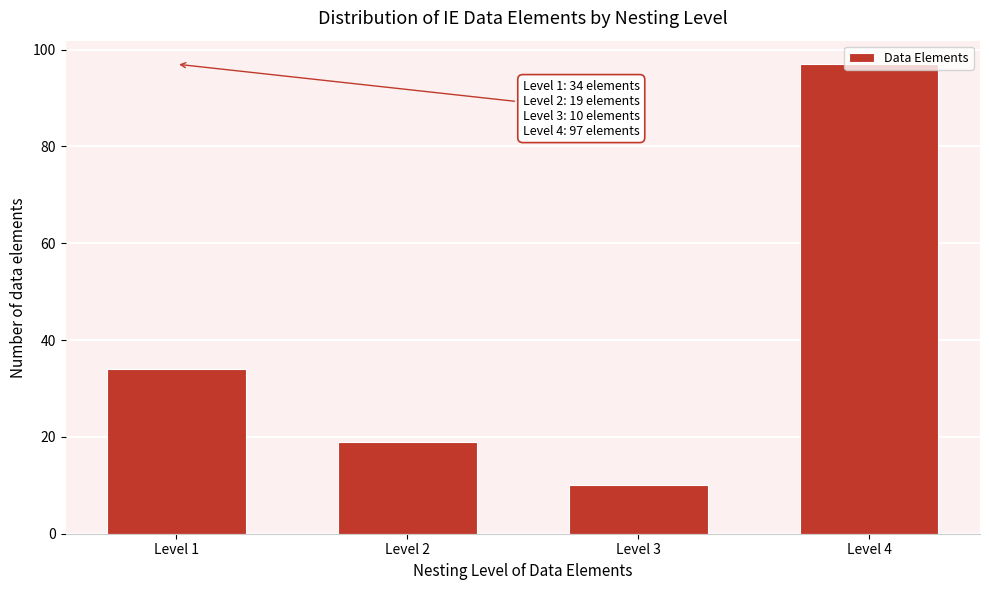

The value at Level 3 is 10. True or false?

True